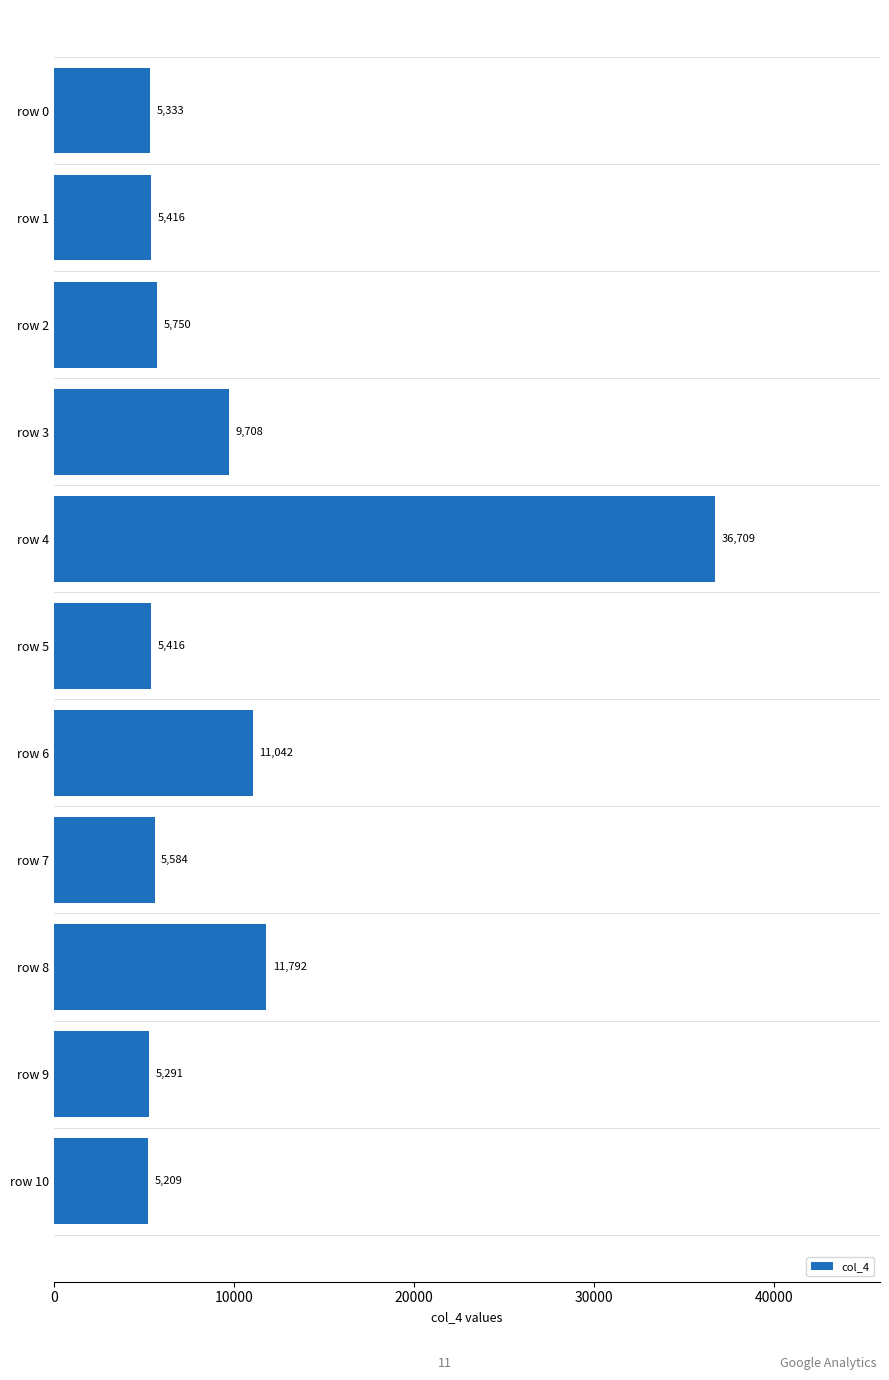

Reading top to bottom, list all the values displayed in this chart.

row 0=5333	row 1=5416	row 2=5750	row 3=9708	row 4=36709	row 5=5416	row 6=11042	row 7=5584	row 8=11792	row 9=5291	row 10=5209